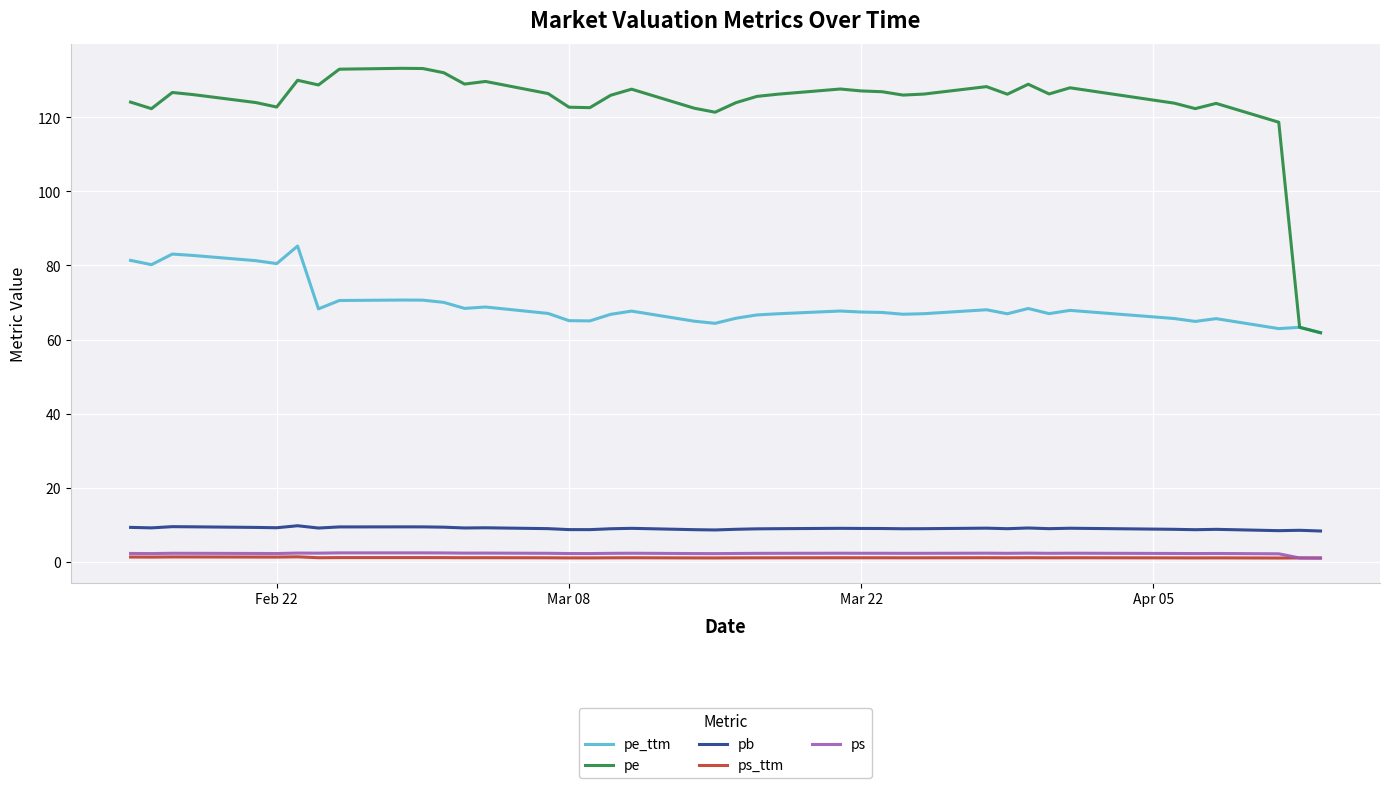

Which series has the widest spread of values?

pe